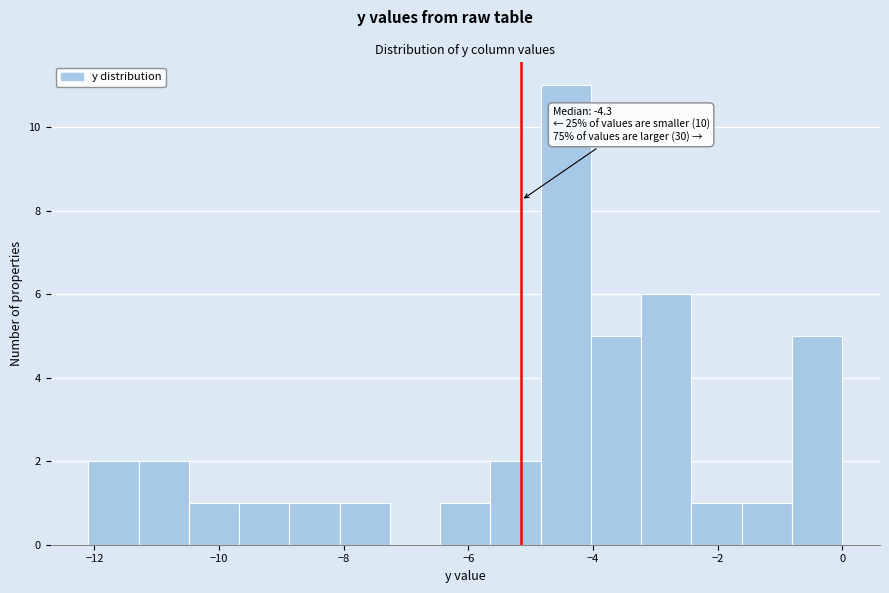

Which range on the x-axis has the tallest bar?

-4.8 to -4.0